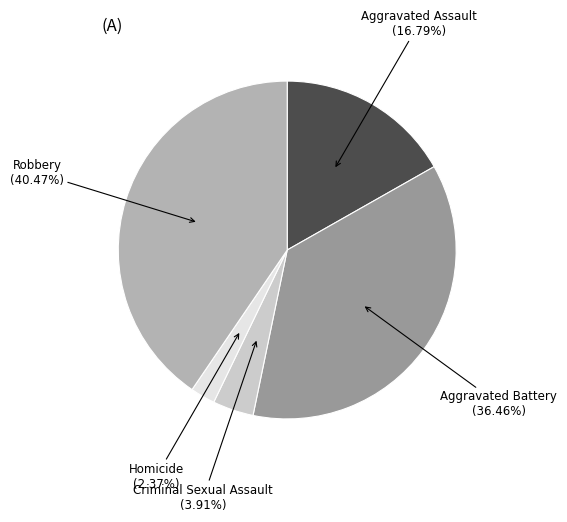

To the nearest percent, what is the difference between the largest and smallest slice percentages?

38%